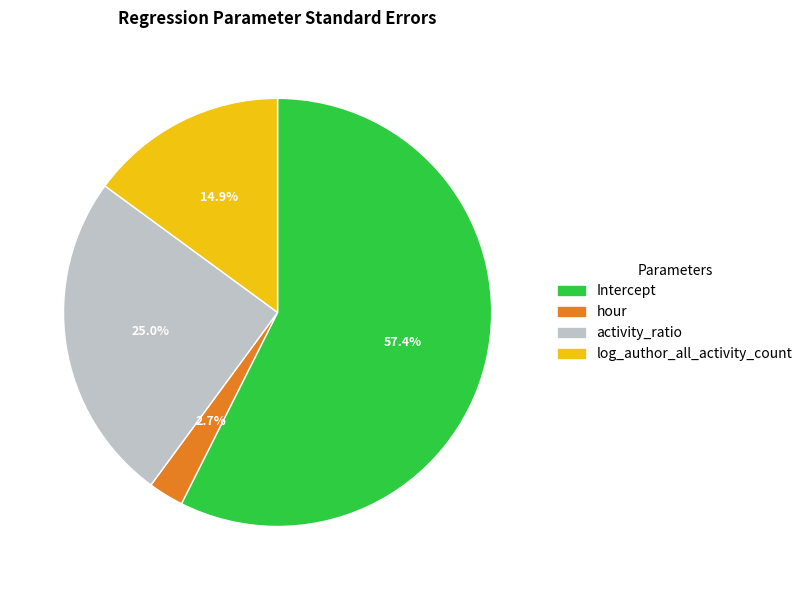

What percentage do log_author_all_activity_count and hour together represent?

17.6%